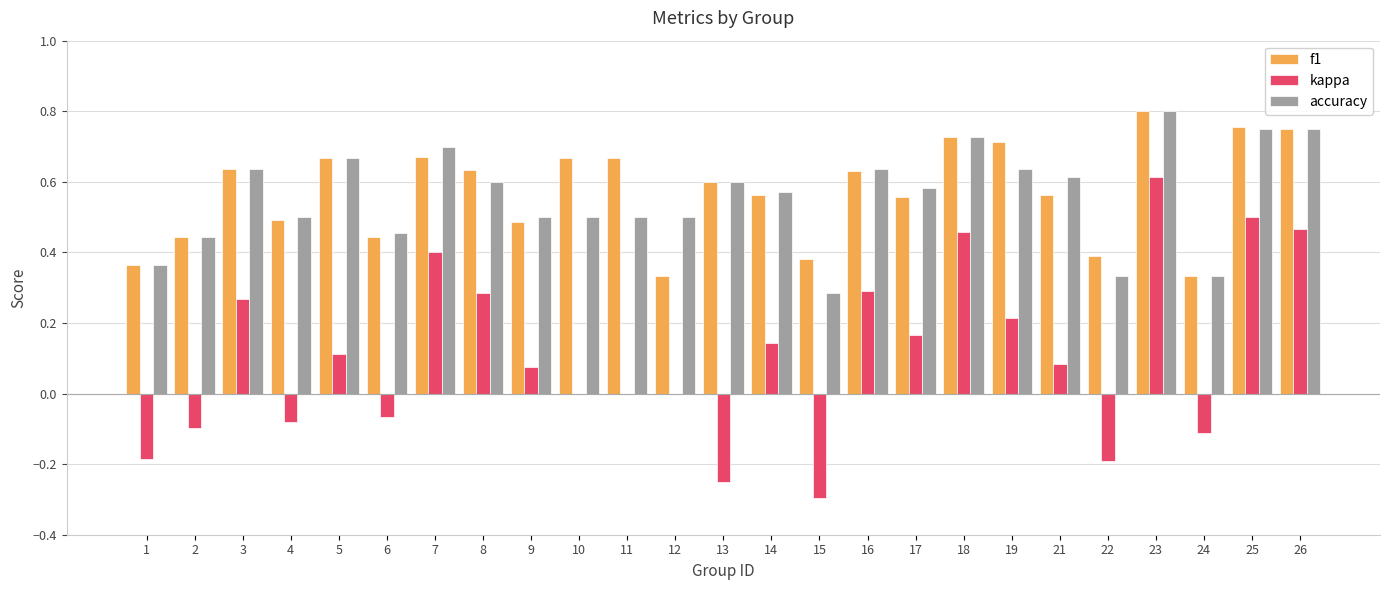

At which category is the sum across all series the highest?

23